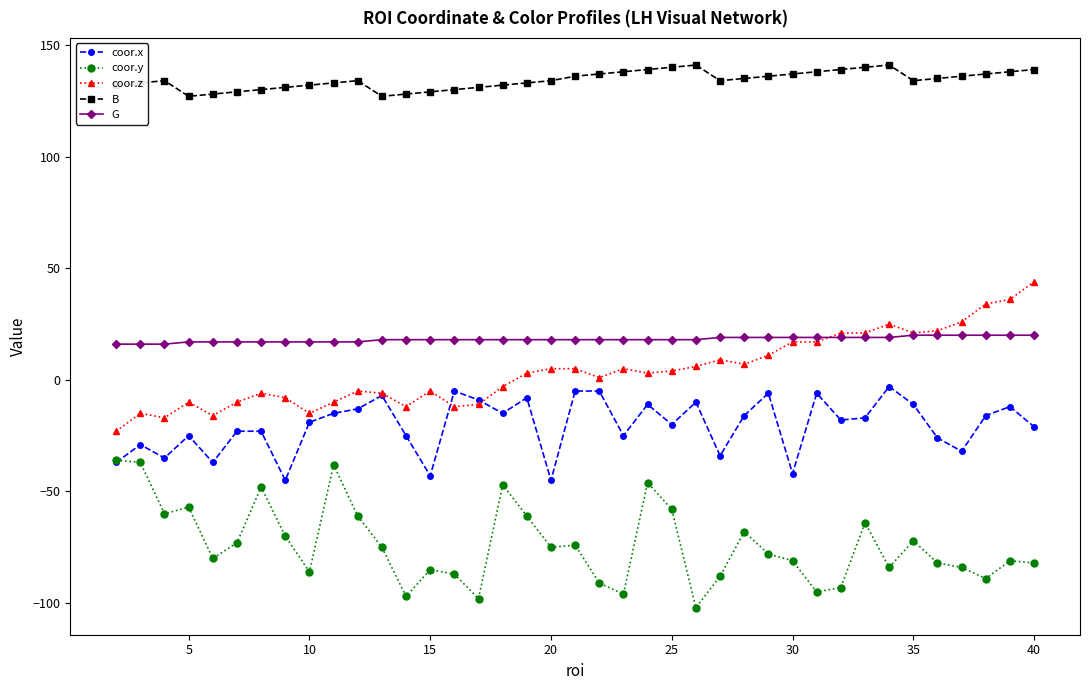

What is the maximum value for G?

20